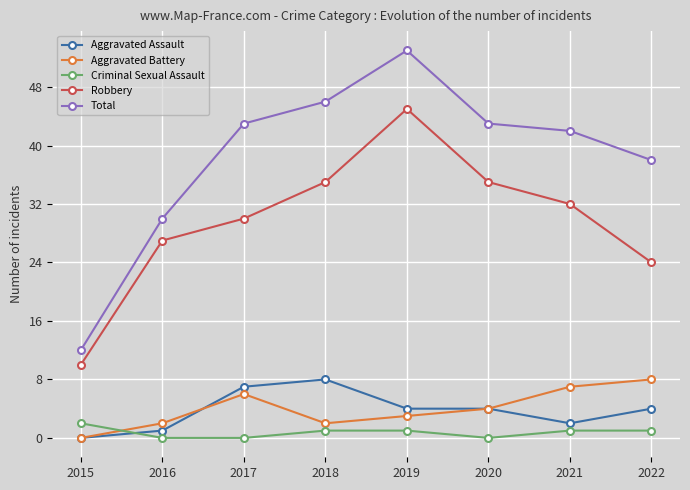

What is the sum of all Aggravated Assault values?

30